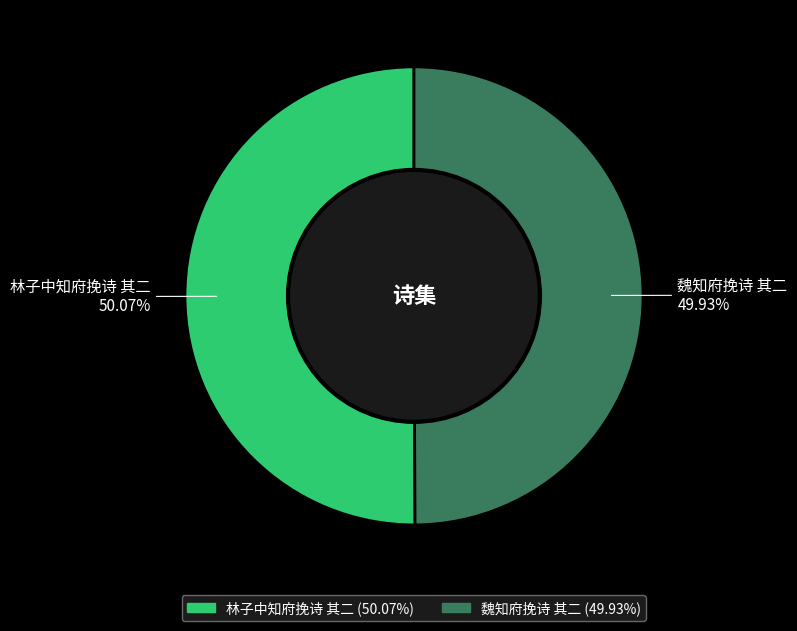

Does any single category account for the majority?

Yes